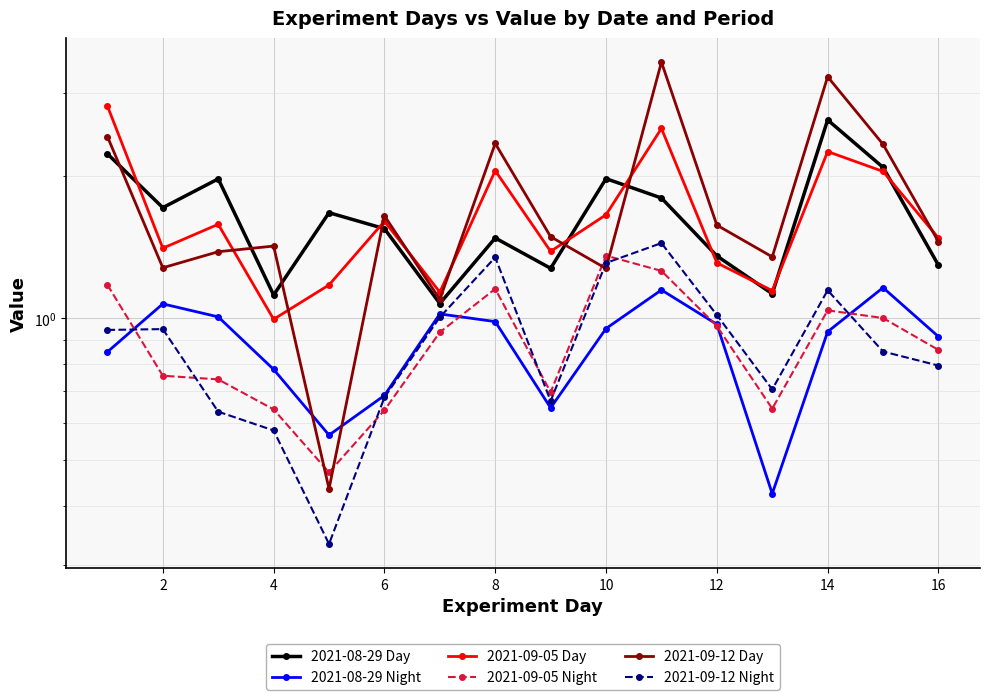

Reading left to right, extract all data points from this chart.

2021-08-29 Day: 2.2	1.7	2.0	1.1	1.7	1.5	1.1	1.5	1.3	2.0	1.8	1.4	1.1	2.6	2.1	1.3
2021-08-29 Night: 0.8	1.1	1.0	0.8	0.6	0.7	1.0	1.0	0.6	1.0	1.1	1.0	0.4	0.9	1.2	0.9
2021-09-05 Day: 2.8	1.4	1.6	1.0	1.2	1.6	1.1	2.1	1.4	1.7	2.5	1.3	1.1	2.3	2.0	1.5
2021-09-05 Night: 1.2	0.8	0.7	0.6	0.5	0.6	0.9	1.2	0.7	1.4	1.3	1.0	0.6	1.0	1.0	0.9
2021-09-12 Day: 2.4	1.3	1.4	1.4	0.4	1.6	1.1	2.3	1.5	1.3	3.5	1.6	1.3	3.3	2.3	1.5
2021-09-12 Night: 0.9	0.9	0.6	0.6	0.3	0.7	1.0	1.3	0.7	1.3	1.4	1.0	0.7	1.1	0.8	0.8